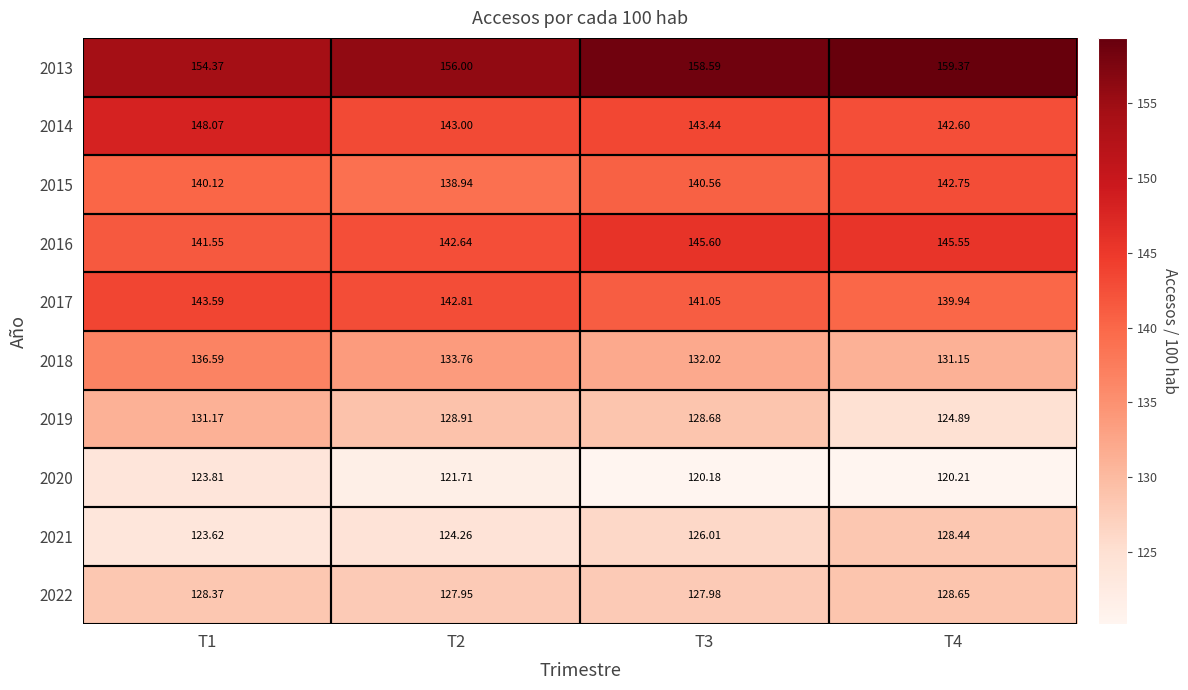

Is the value of 2017 at T2 greater than the value of 2013 at T4?

No